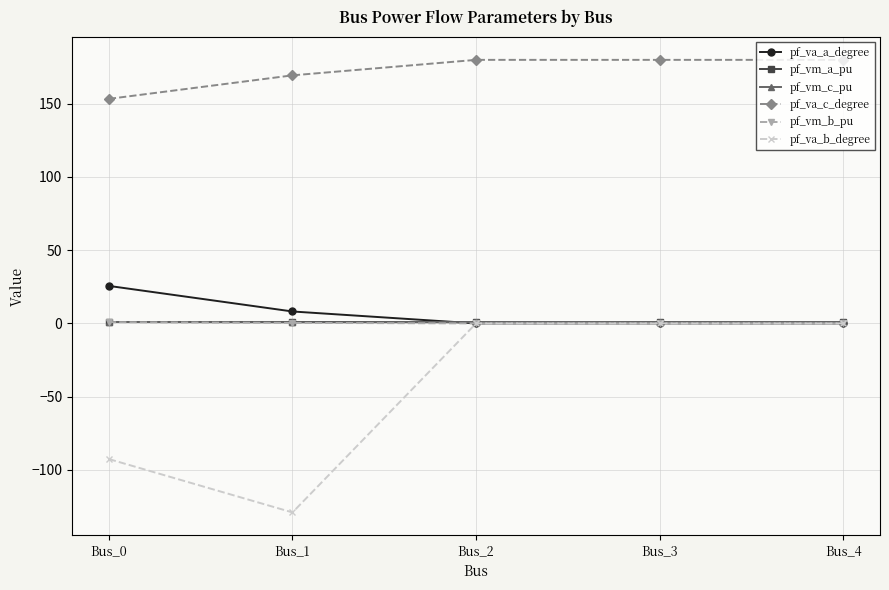

Which series changed the most between Bus_0 and Bus_3?

pf_va_b_degree